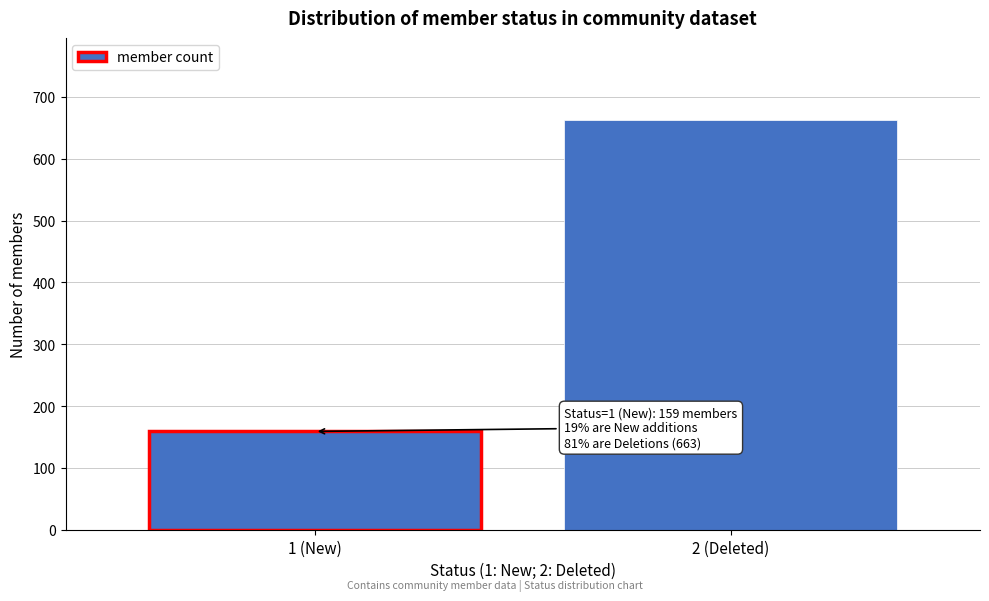

Reading left to right, what are all the values shown in this chart?

1 (New)=159	2 (Deleted)=663